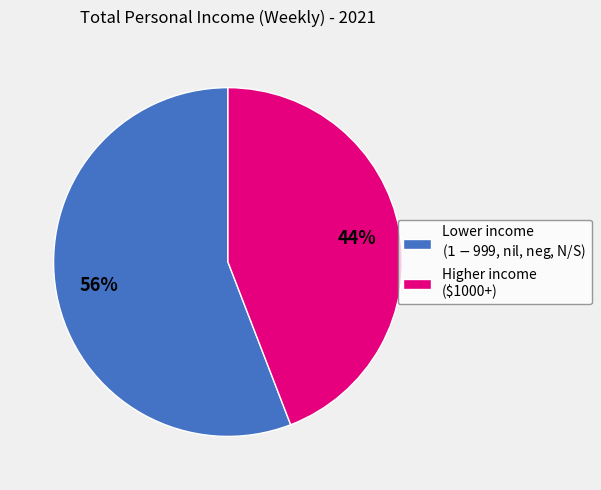

Which category has the biggest portion of the pie?

Lower income ($1-$999, nil, neg, N/S)